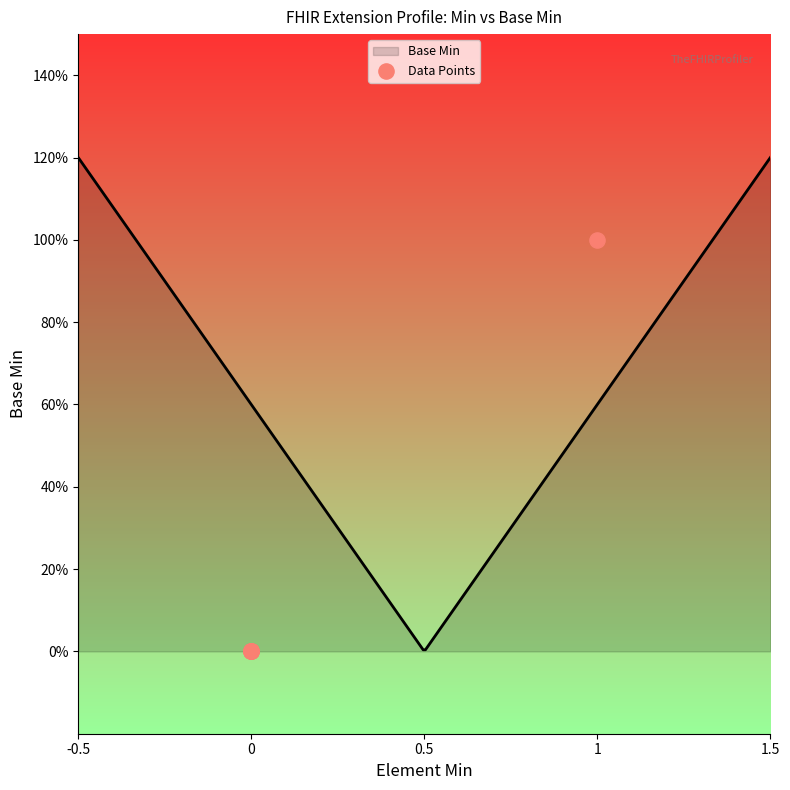

Between 5 and -0.5, which is larger?

5